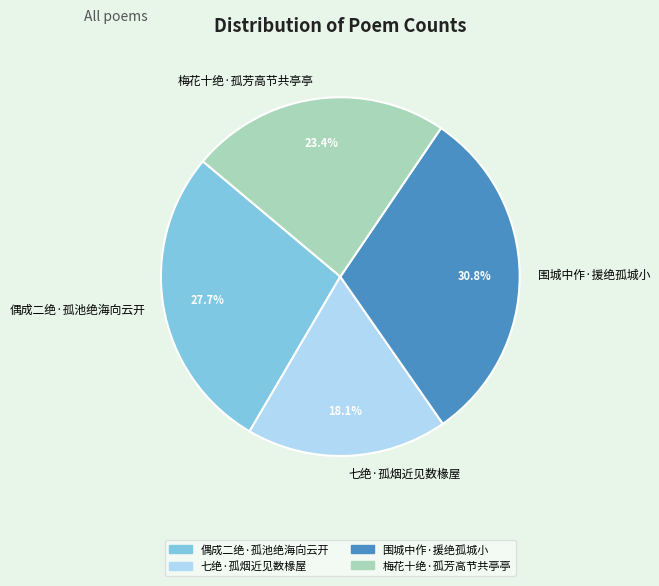

True or false: 偶成二绝·孤池绝海向云开 accounts for 19% of the total.

False